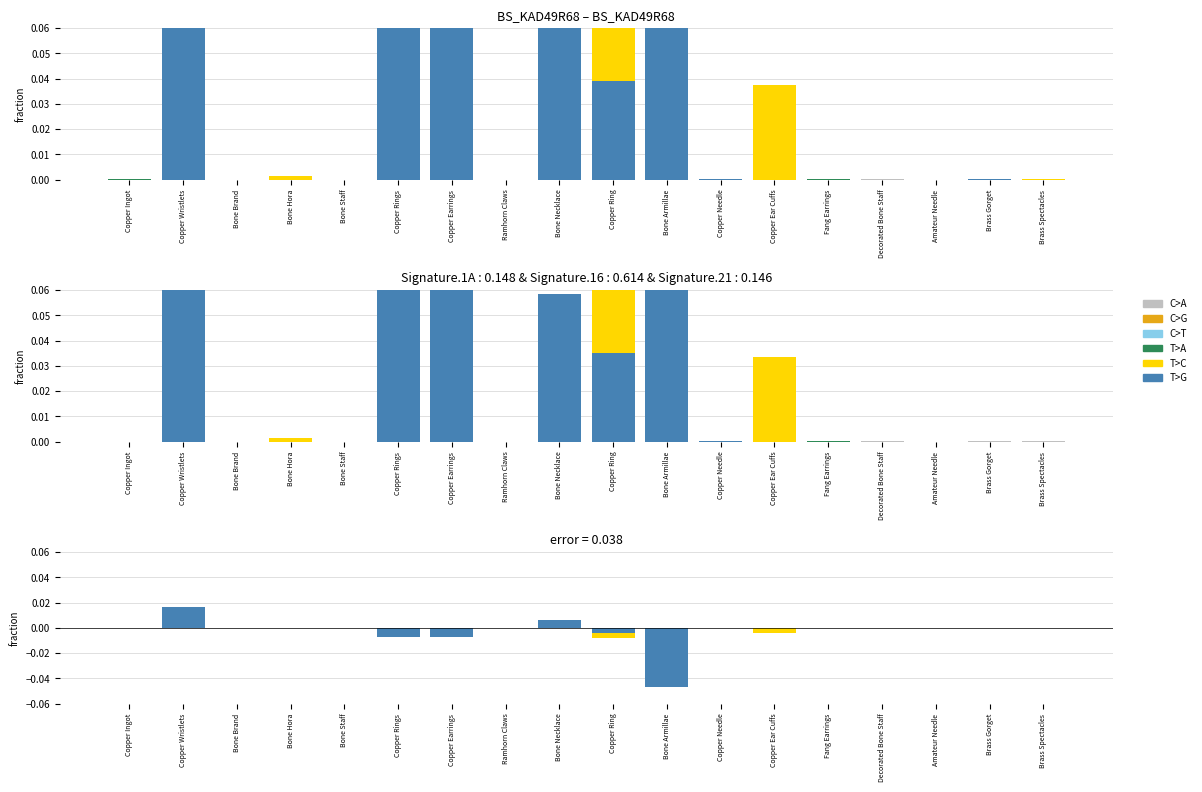

Count the C>T values in the range 0 to 1.

6